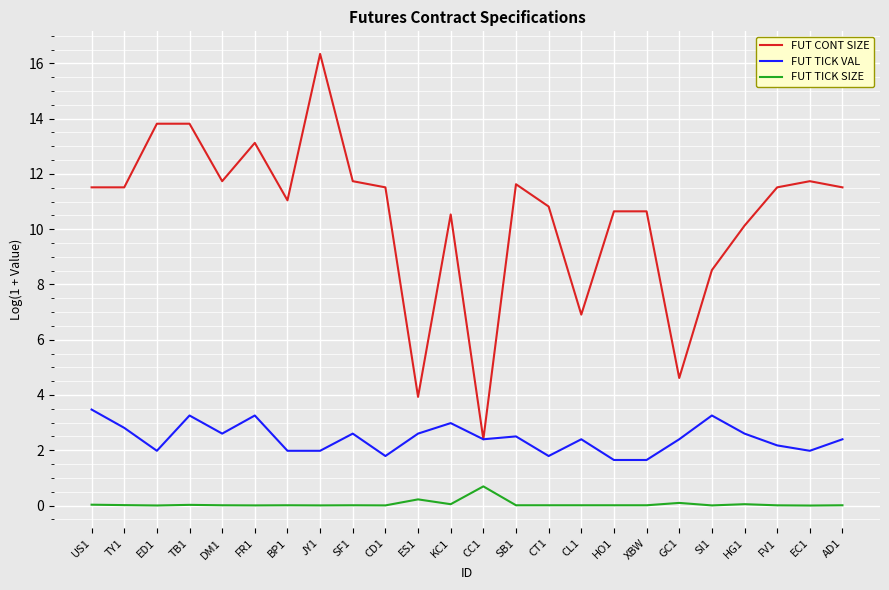

Which series has the largest range (max minus min)?

FUT CONT SIZE